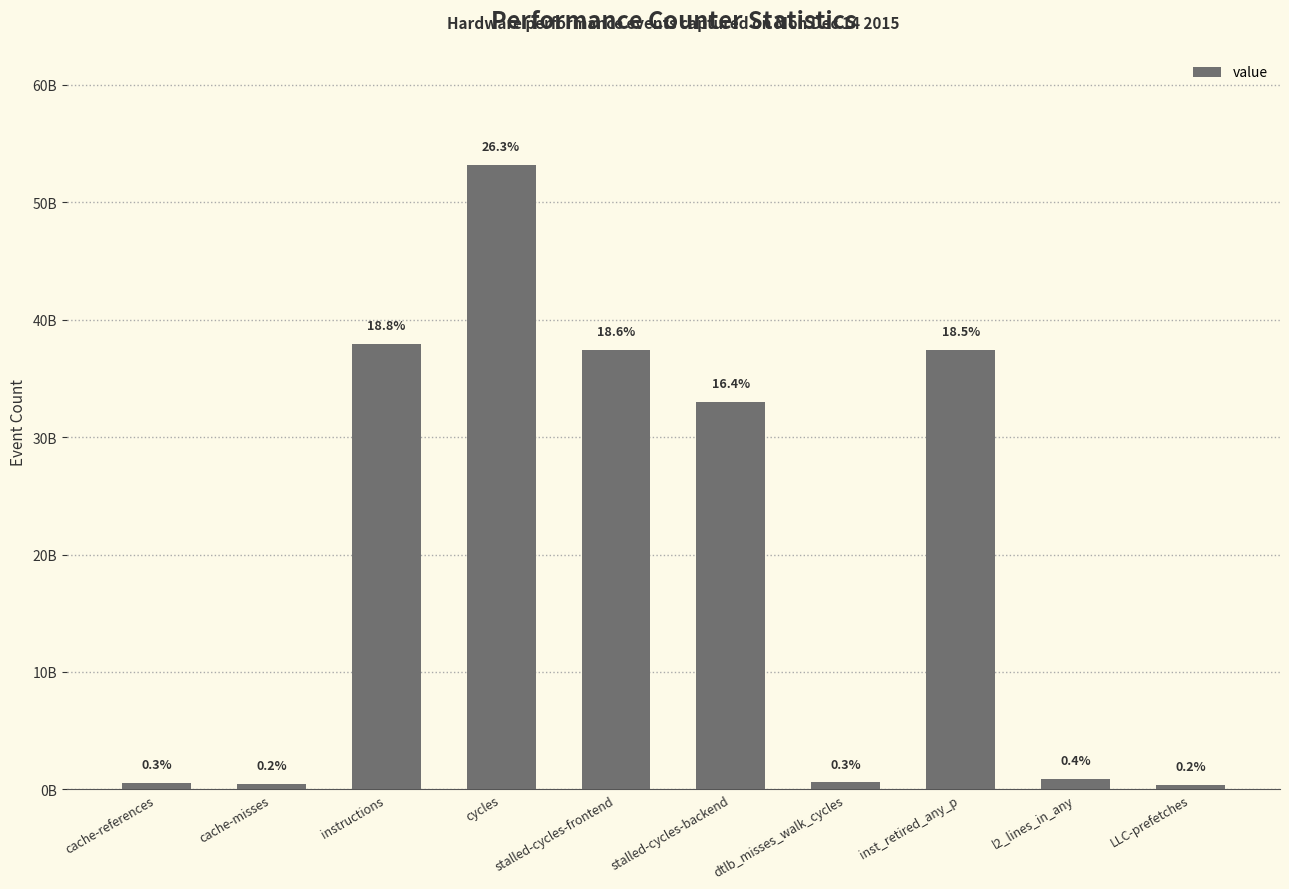

What is the difference between the second highest and second lowest values?

37422554304